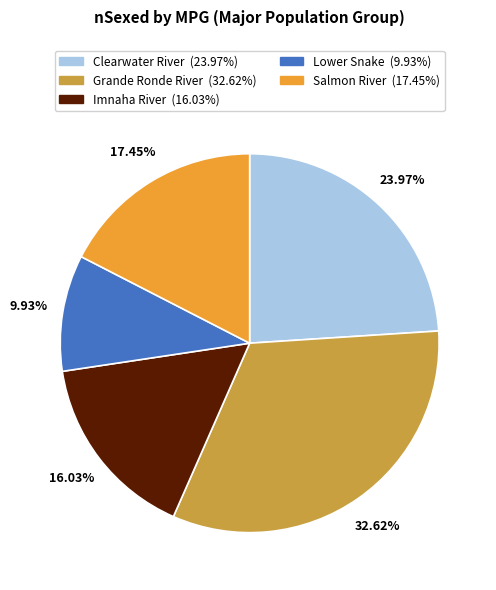

Does any single category account for the majority?

No